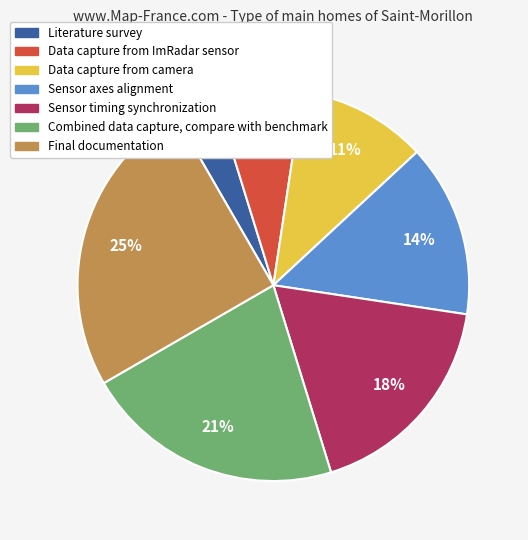

Is the sum of Sensor timing synchronization and Data capture from camera greater than half?

No